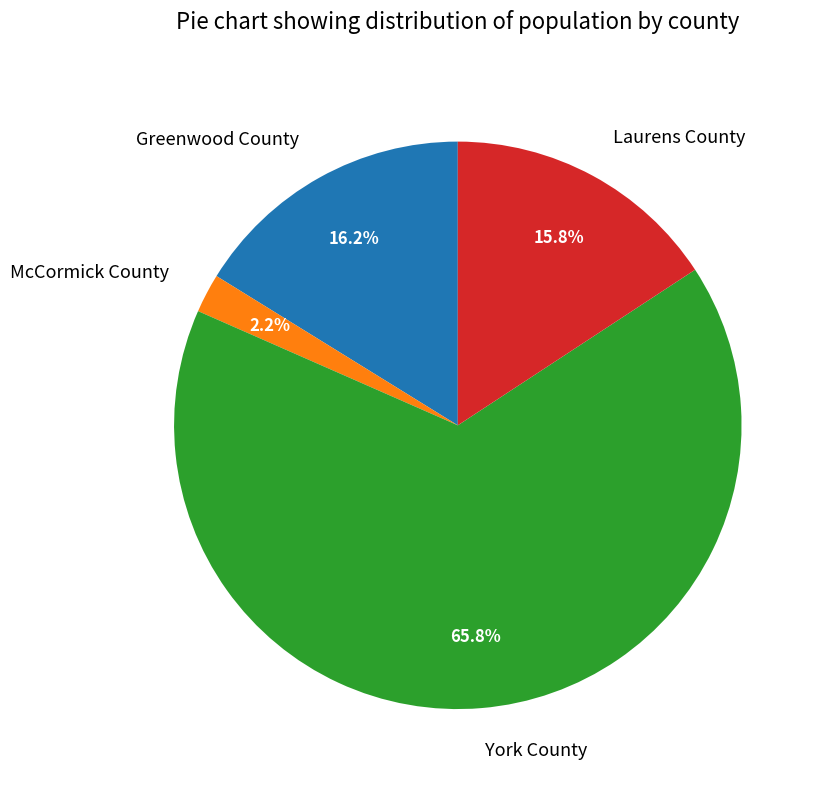

How many slices are in this pie chart?

4